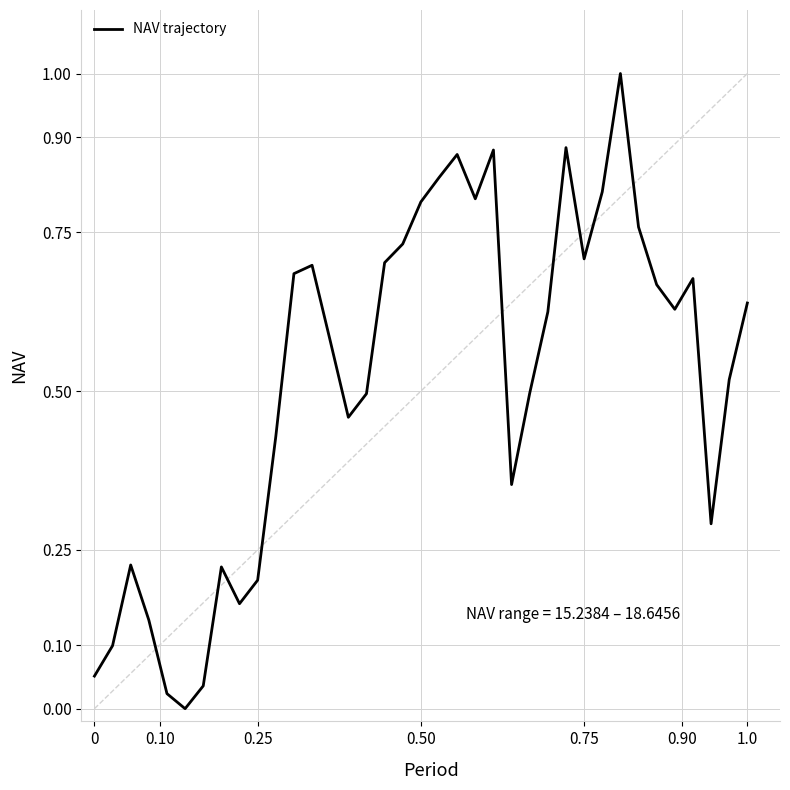

What is the difference between the maximum and minimum values?

1.0